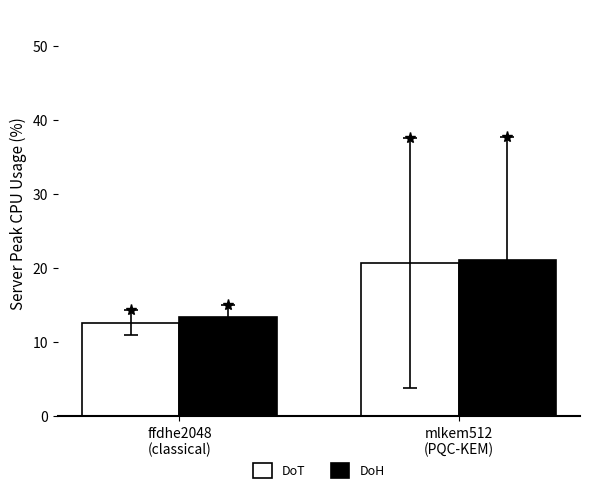

What is the difference between the highest and lowest values at ffdhe2048
(classical)?

0.7